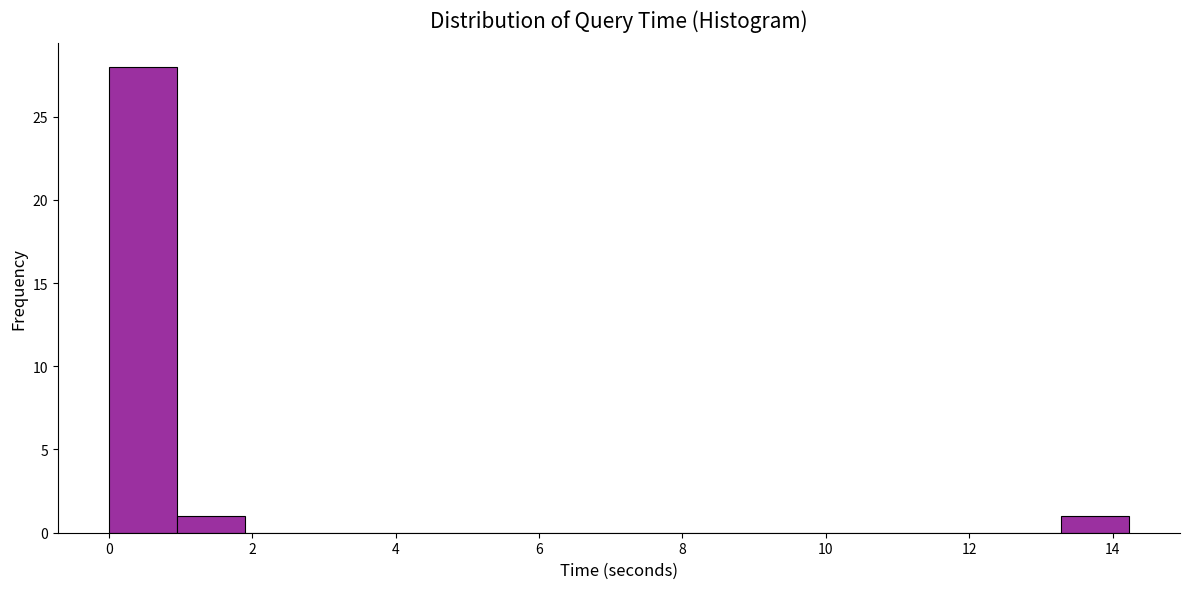

Reading left to right, list every bar in this chart as the range it spans on the x-axis followed by its height. Neither the bar edges nor the heights are printed on the chart, so give them approximately, as read against the axes.

0.0 to 1.0: 28
1.0 to 1.8: 1
1.8 to 2.8: 0
2.8 to 3.8: 0
3.8 to 4.8: 0
4.8 to 5.6: 0
5.6 to 6.6: 0
6.6 to 7.6: 0
7.6 to 8.6: 0
8.6 to 9.4: 0
9.4 to 10.4: 0
10.4 to 11.4: 0
11.4 to 12.4: 0
12.4 to 13.2: 0
13.2 to 14.2: 1